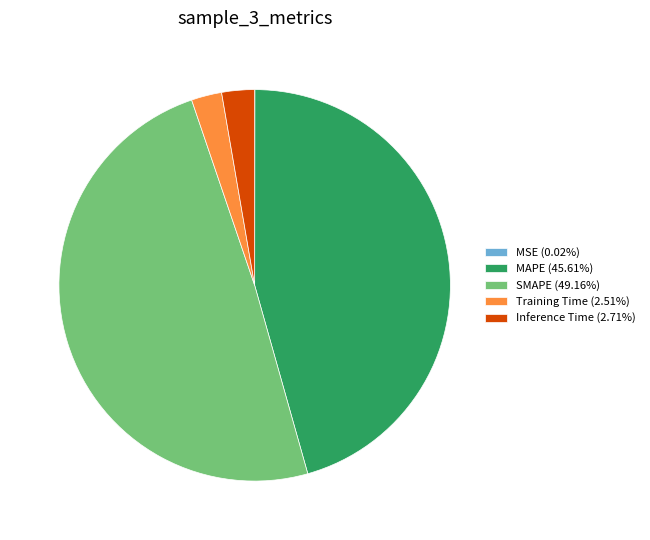

Which slice is the largest?

SMAPE